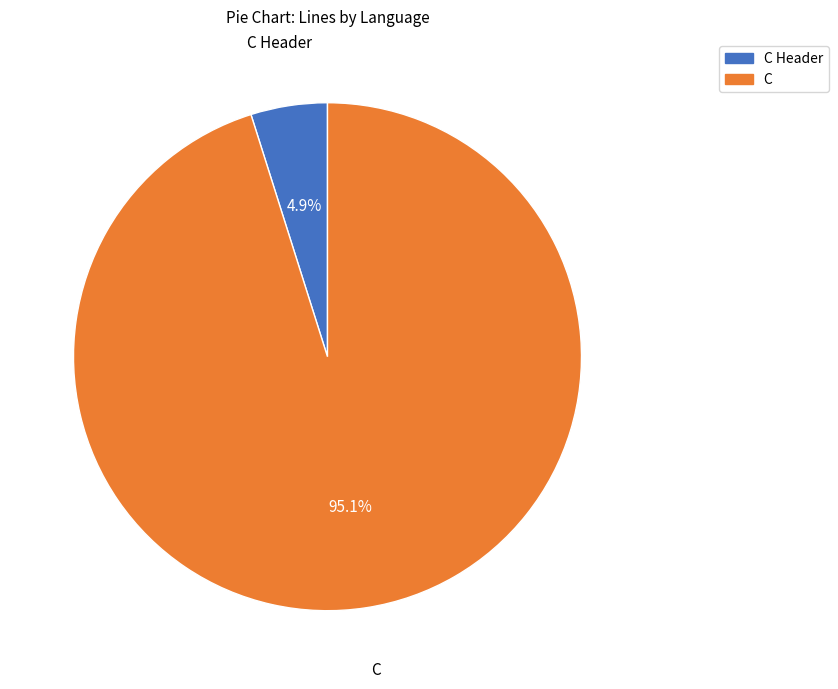

Is there any slice that represents more than half of the pie?

Yes